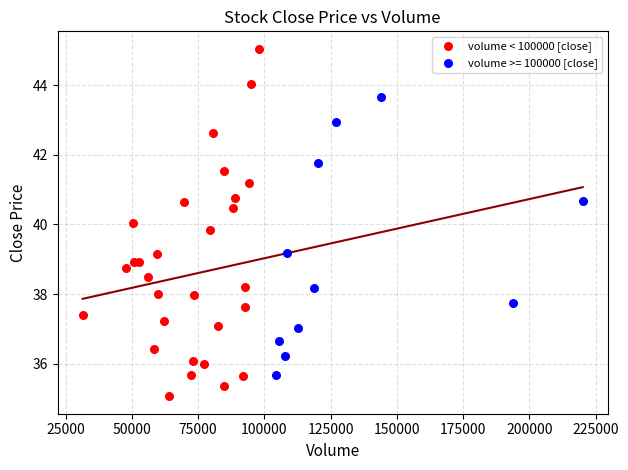

Which series contains the highest Y value?

volume < 100000 [close]